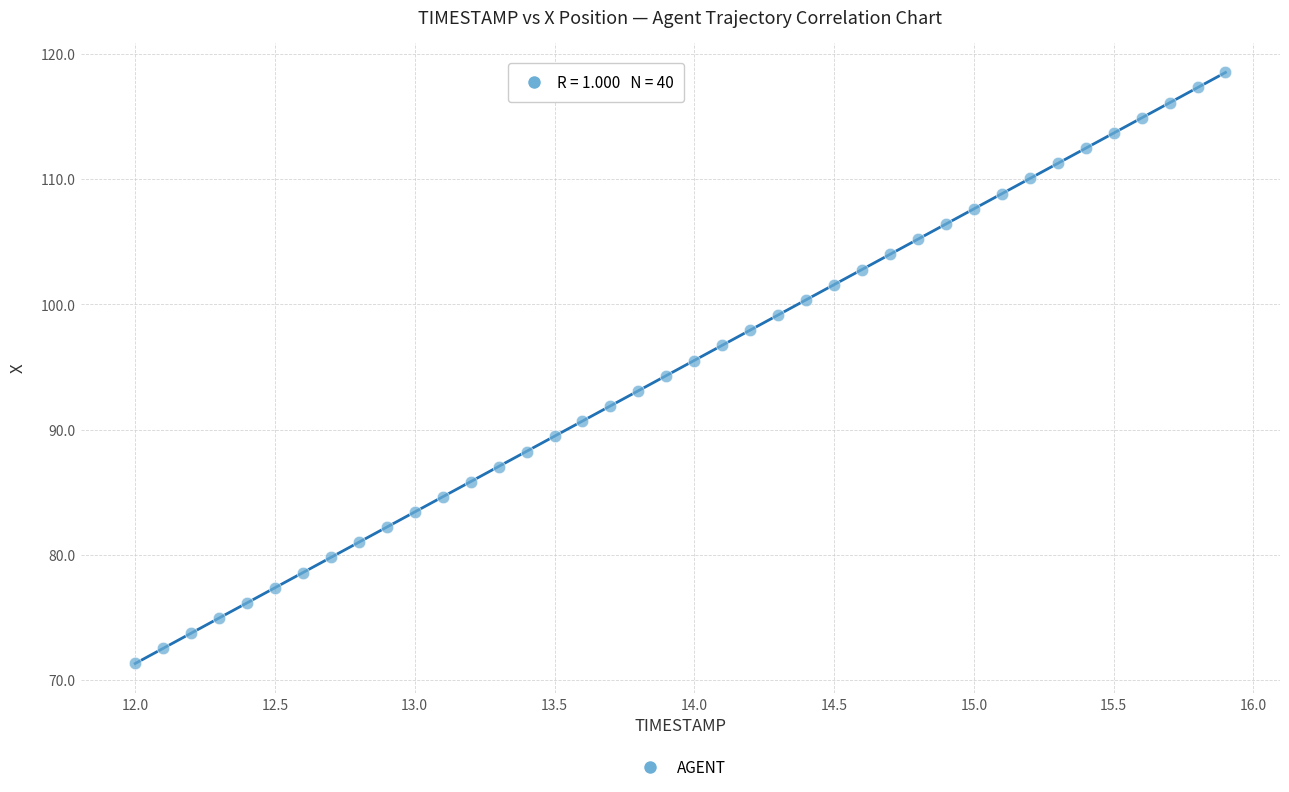

What is the range of Y values (max minus min)?

47.2